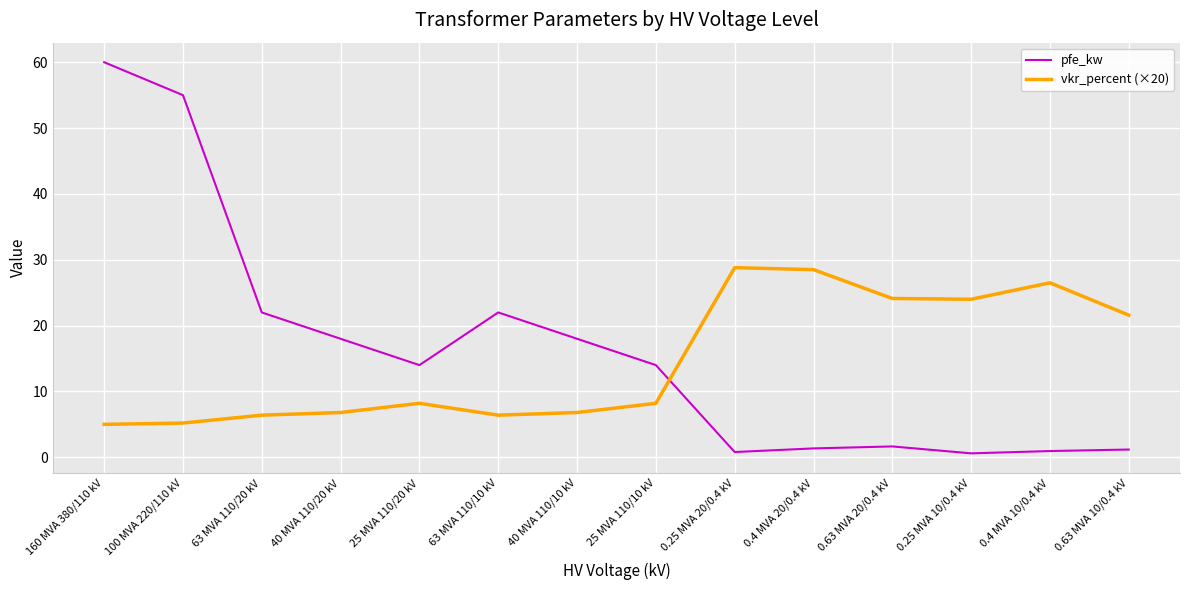

What is the difference between the second highest and second lowest values in the vkr_percent (×20) series?

23.3